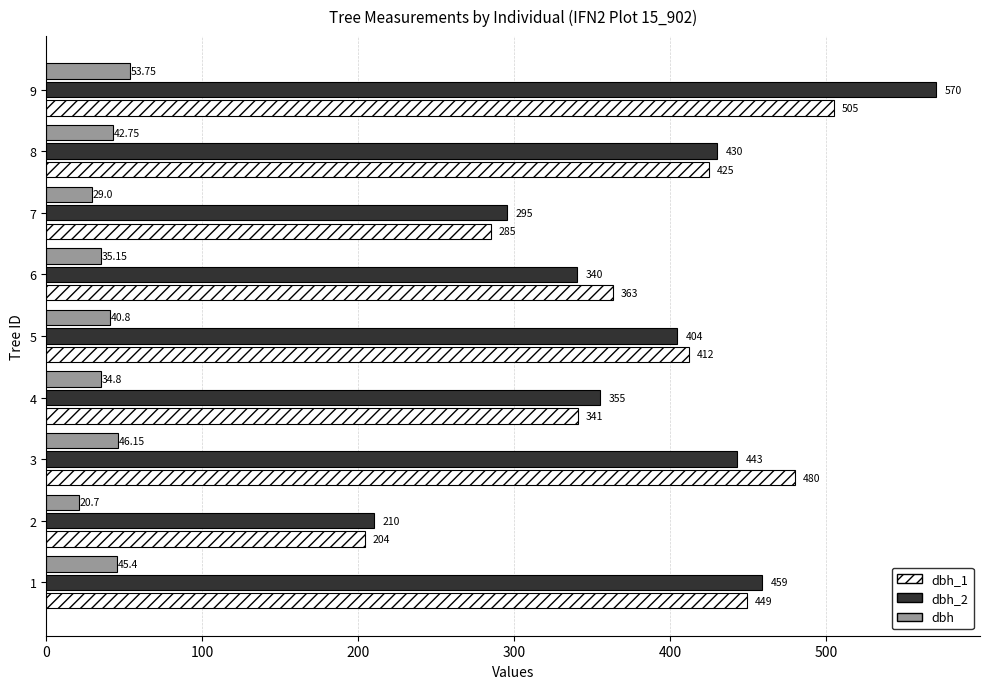

What is the difference between the maximum and minimum values in the dbh_2 series?

360.0